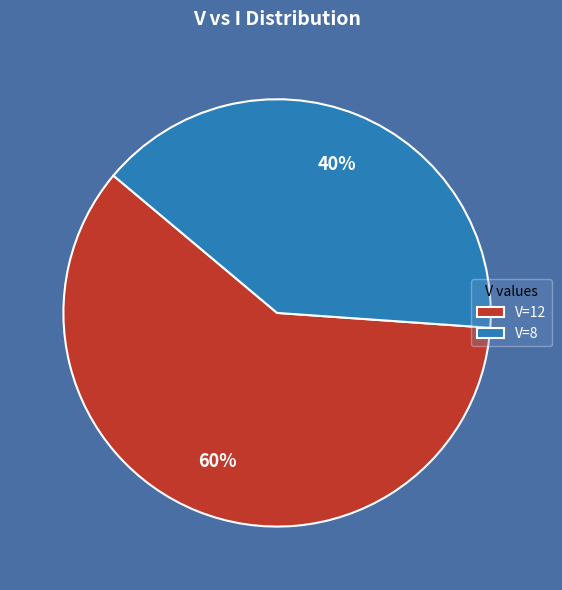

Is the sum of V=8 and V=12 greater than half?

Yes